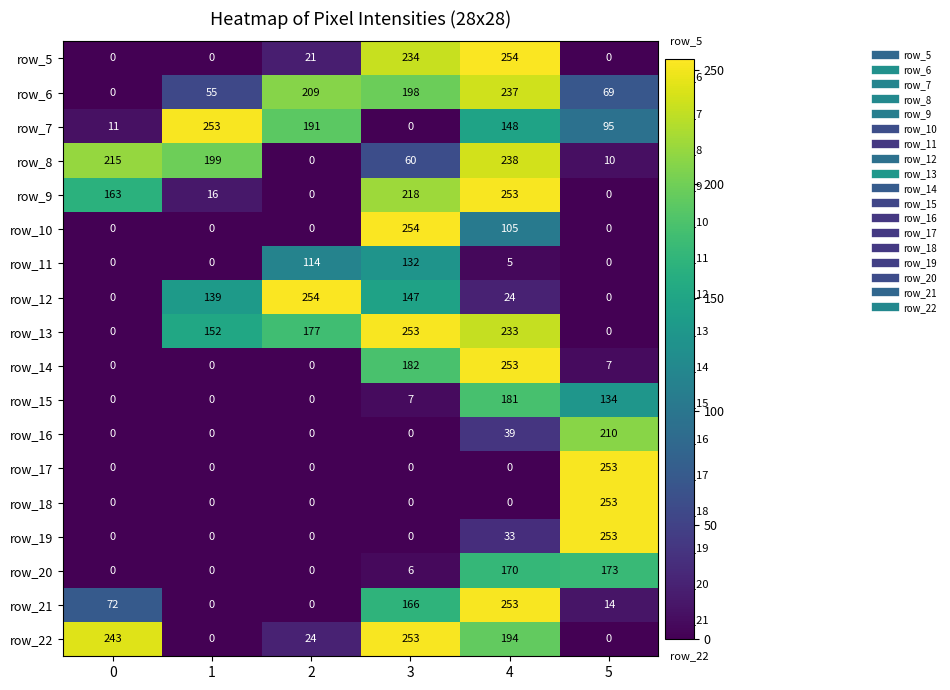

Is the value of row_14 at 3 greater than the value of row_20 at 0?

Yes